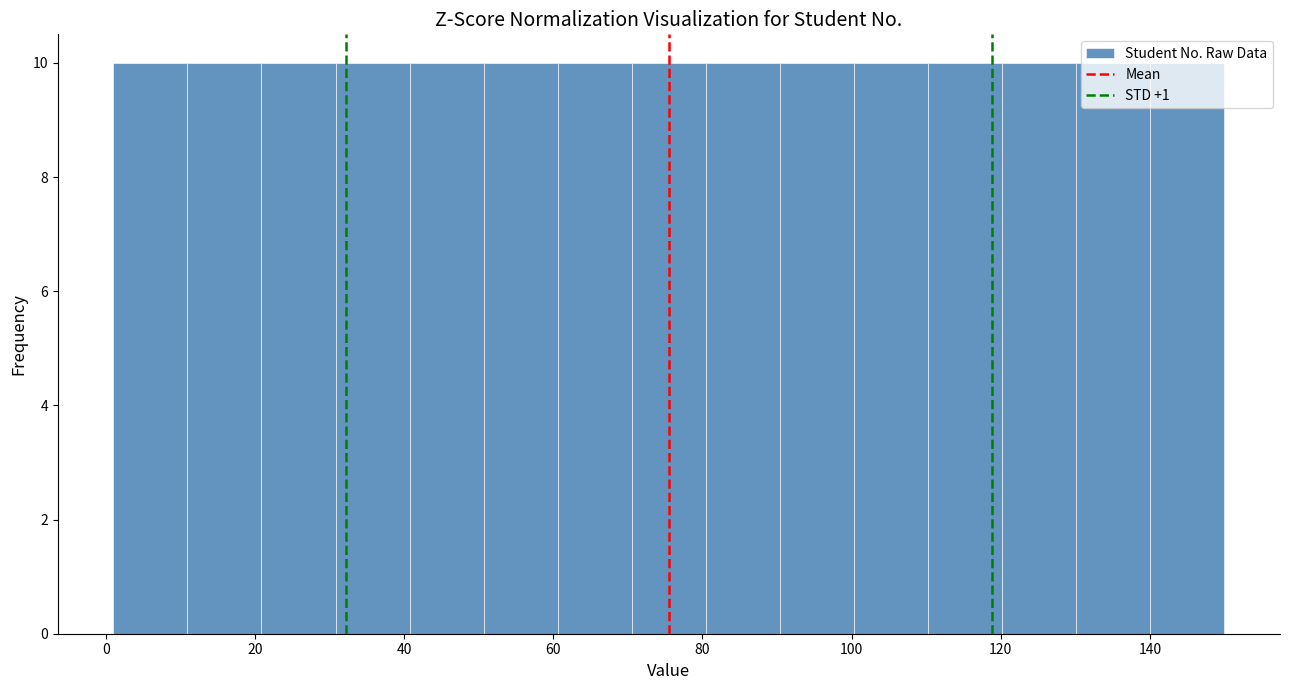

What is the height of the bar covering 100 to 110 on the x-axis? Neither the bar edges nor the heights are printed on the chart, so give them approximately, as read against the axes.

10